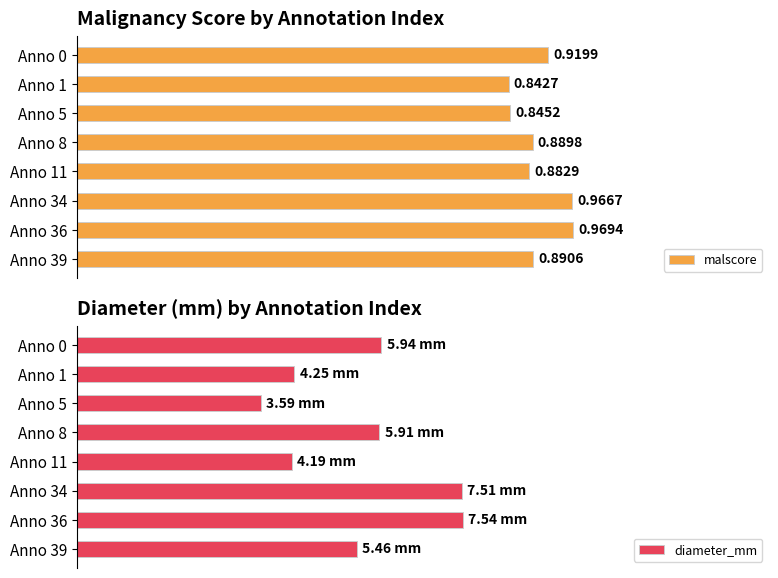

How many groups of bars are there?

8